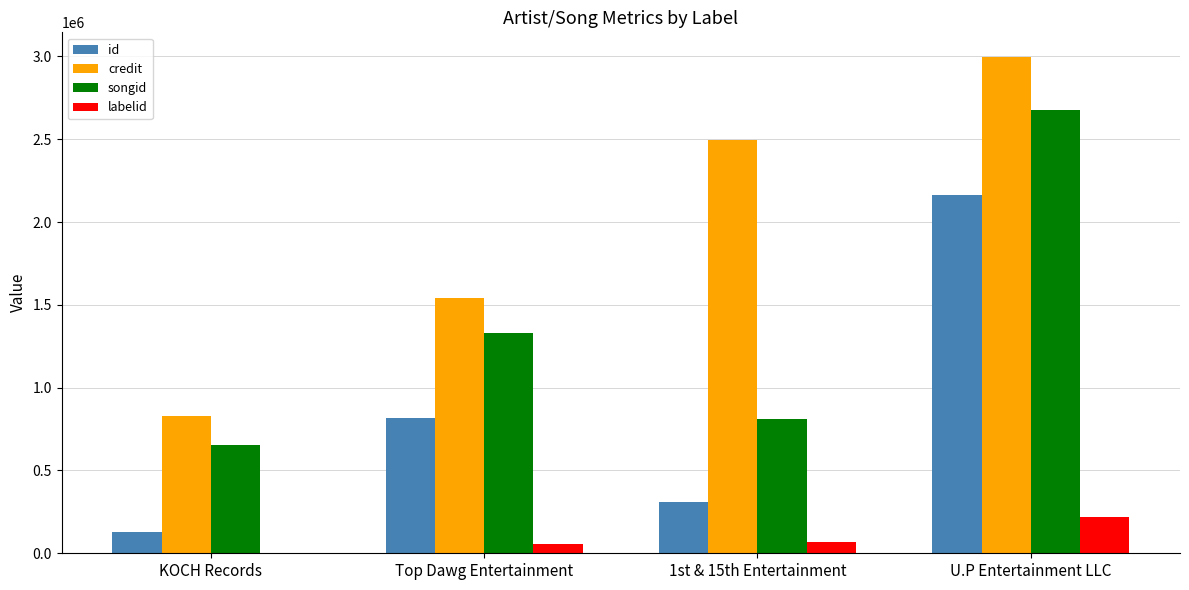

Count the number of data series in this chart.

4